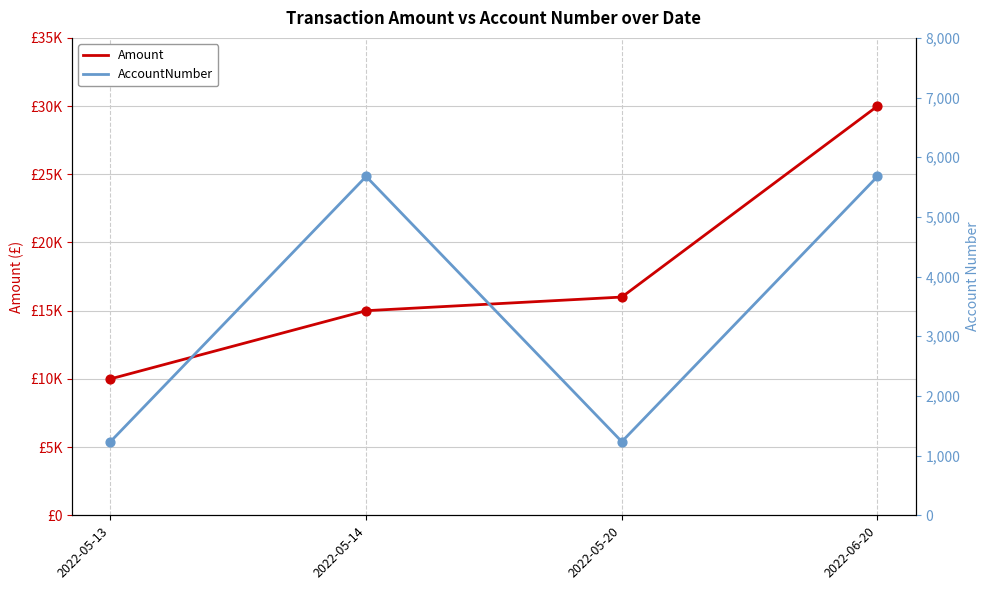

Which series reaches the maximum Y coordinate?

Amount